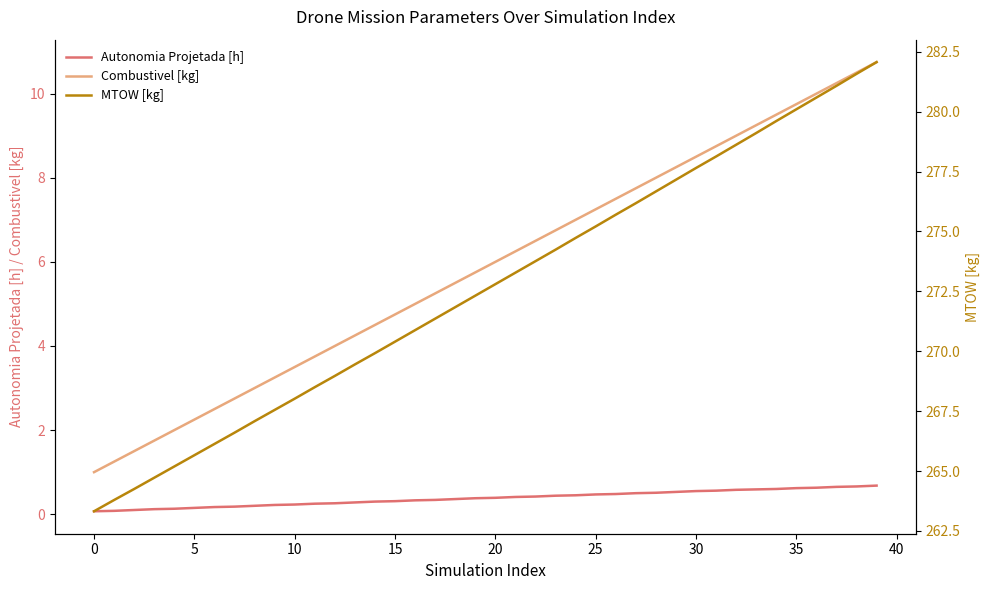

True or false: Combustivel [kg] has a value of 0.9 at 20.

False